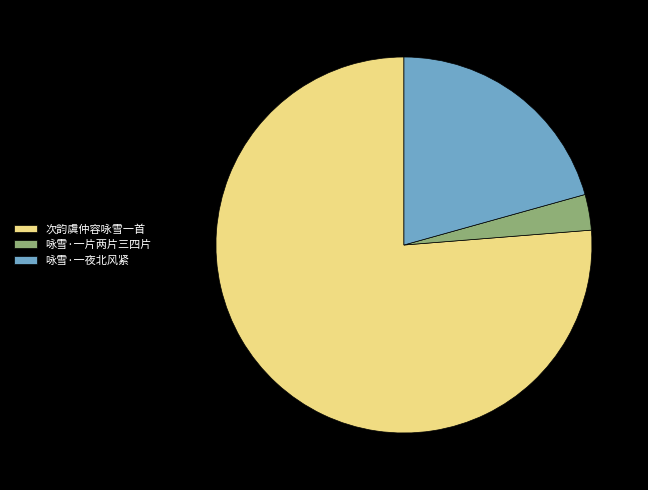

Rank the categories by value from highest to lowest.

次韵虞仲容咏雪一首, 咏雪·一夜北风紧, 咏雪·一片两片三四片